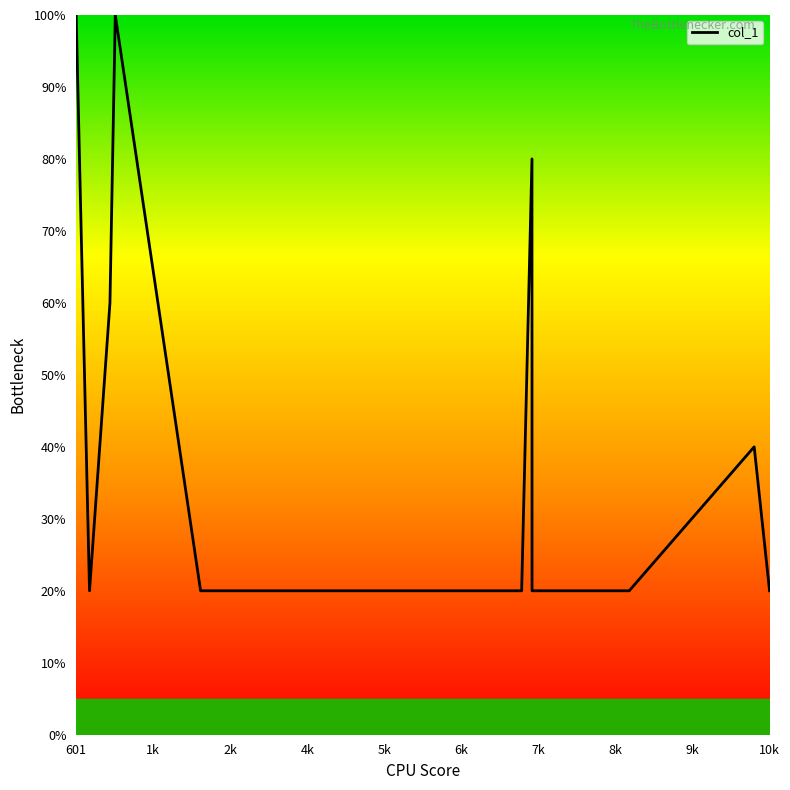

What is the minimum value shown in the chart?

20